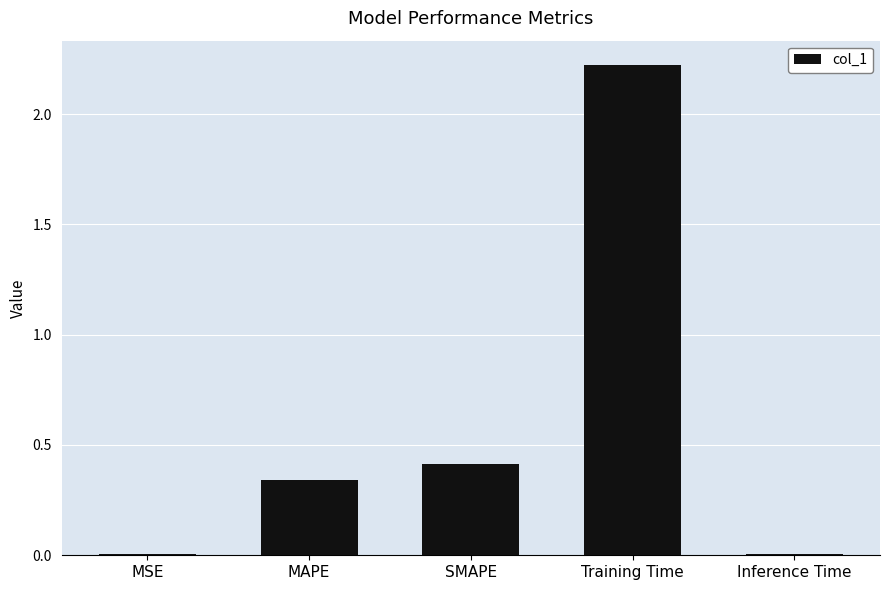

What is the sum of the values at MAPE and Training Time?

2.6